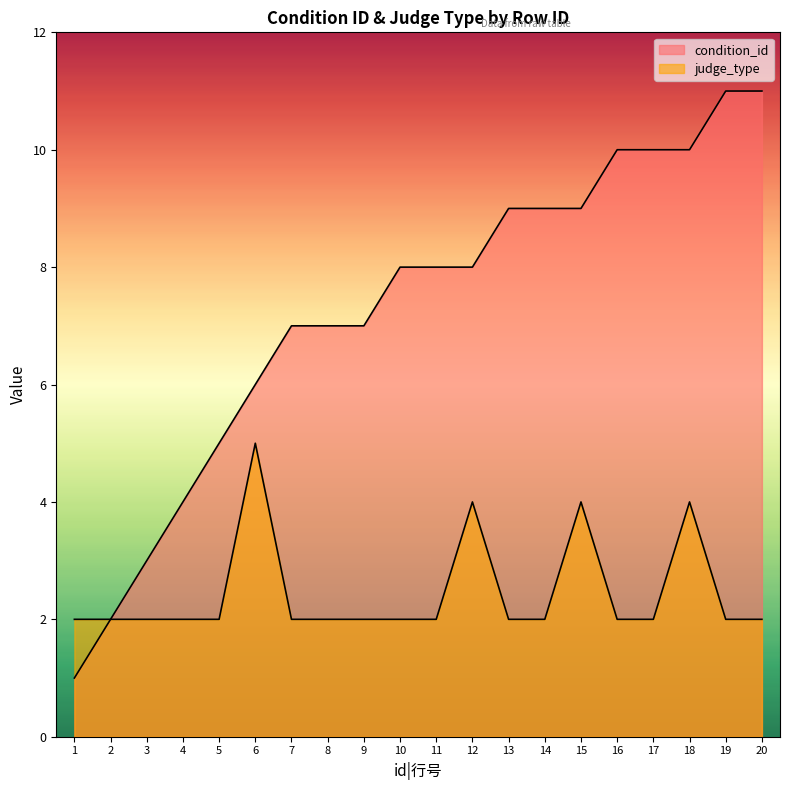

Does the chart have visible grid lines?

No